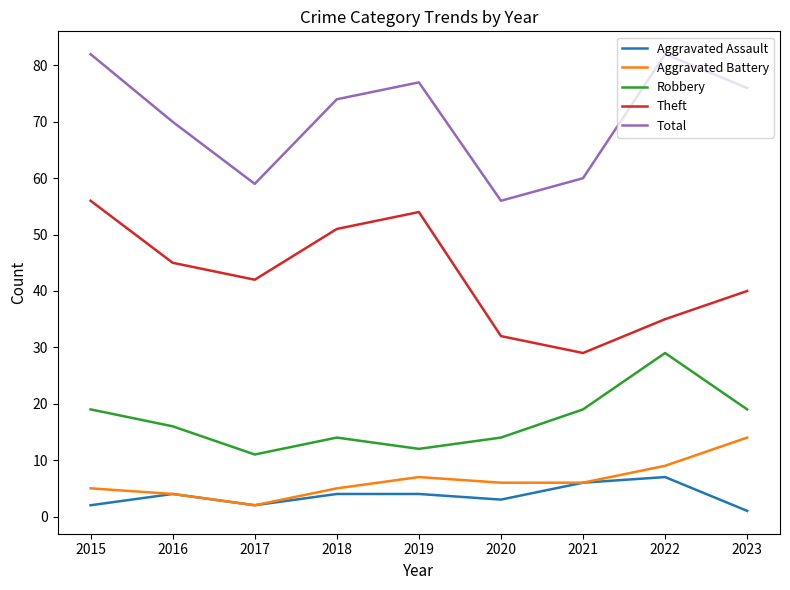

What is the total value across all series at 2017?

116